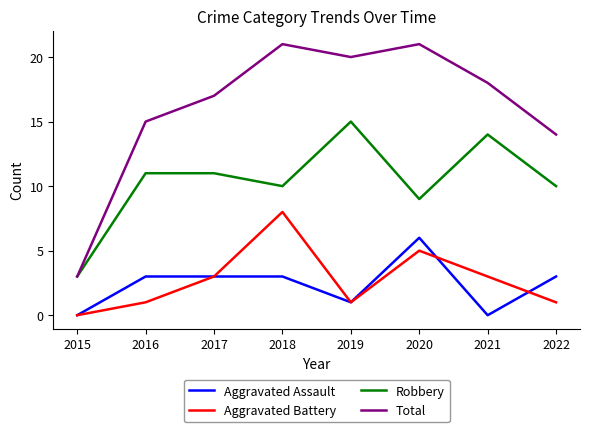

At which category does Total reach its first local peak?

2018